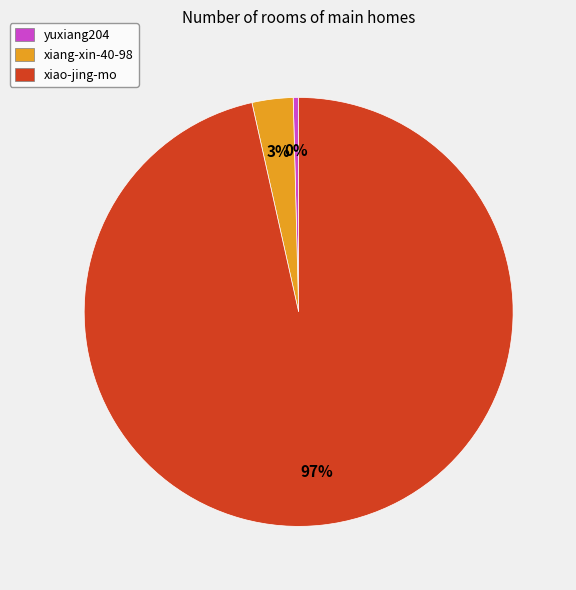

Between xiang-xin-40-98 and yuxiang204, which is larger?

xiang-xin-40-98